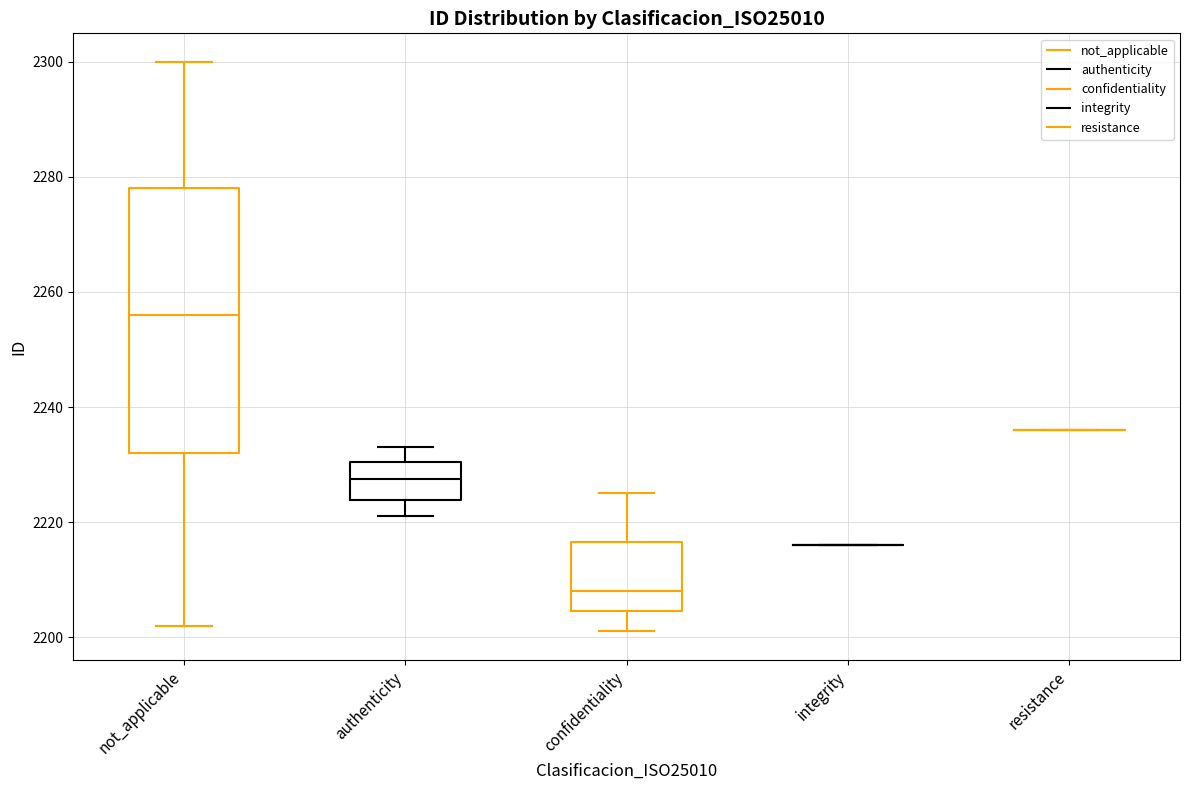

Where does the lower whisker of the box for confidentiality end on the y-axis? The values are not printed on the chart, so give them approximately, as read against the axis.

2202